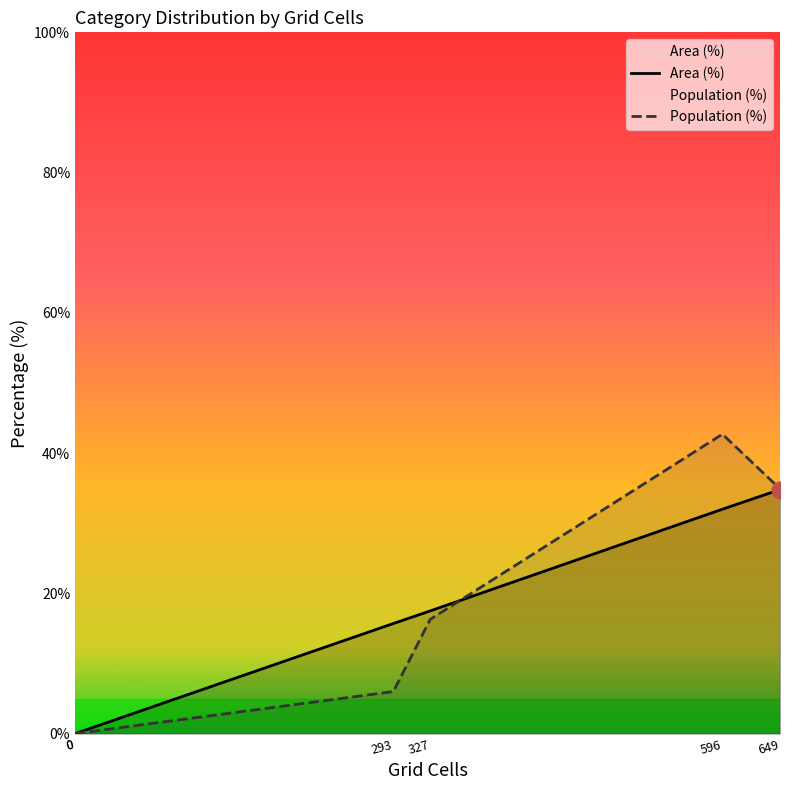

What is the difference between the Population (%) values at 596 and 649?

7.8